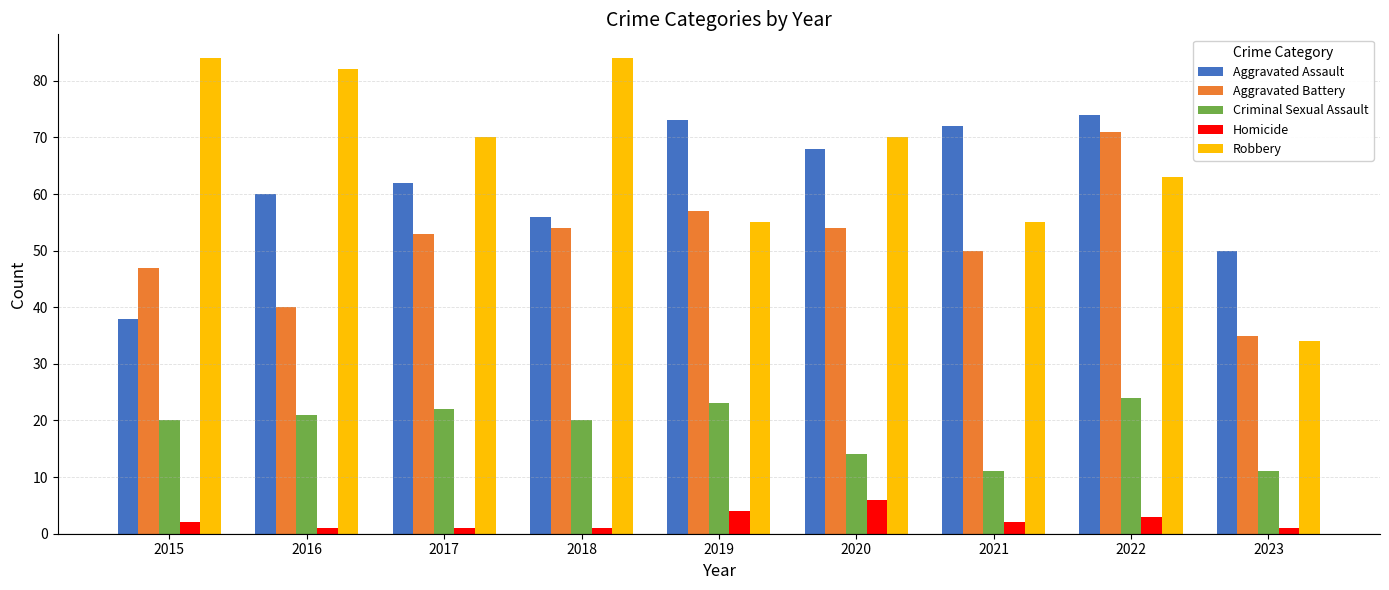

What is the highest value of the Robbery series?

84